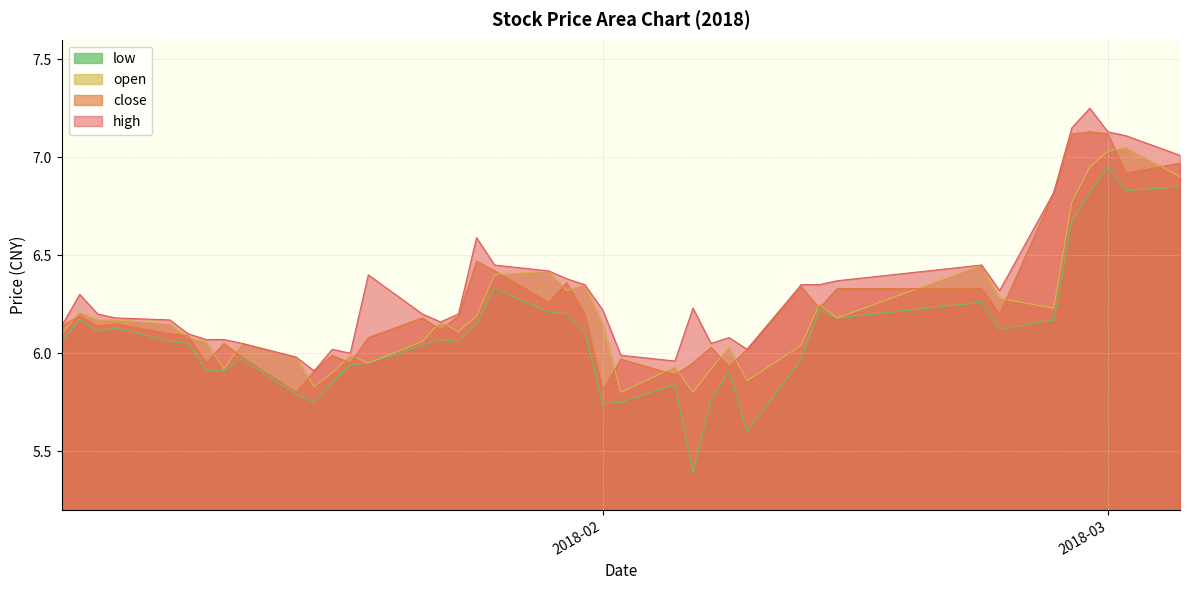

What is the minimum value shown in the chart?

5.4